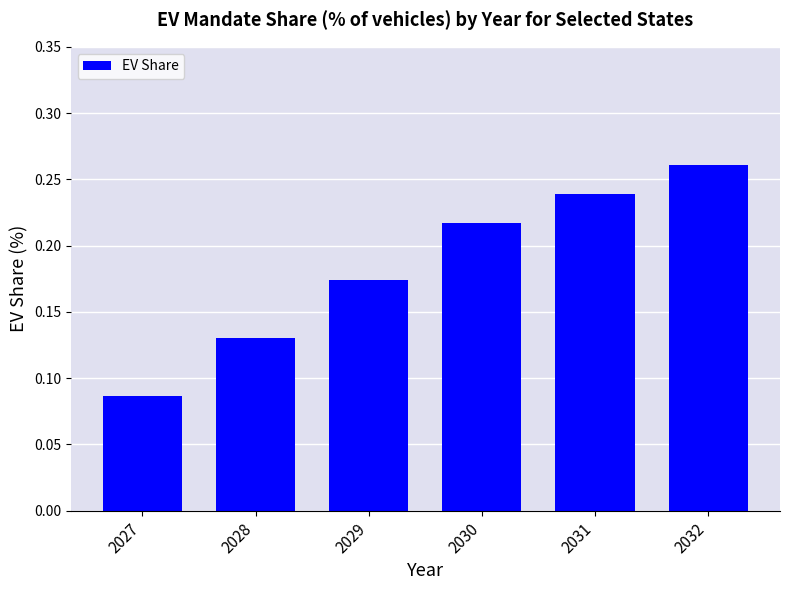

Which category has the lowest value across all series?

2027